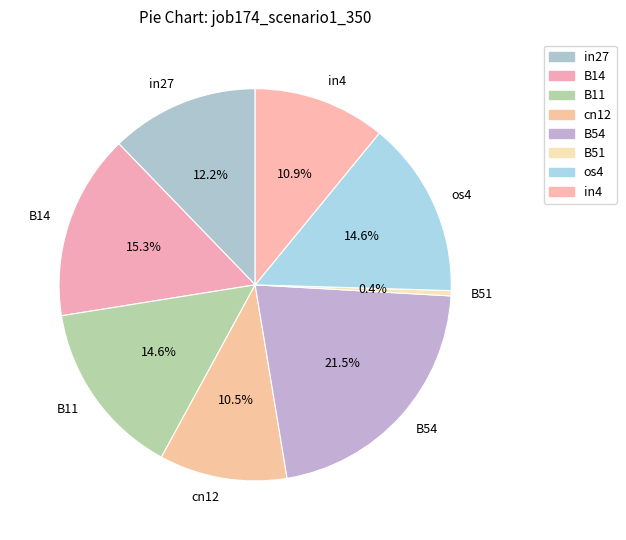

How much of the chart is everything except B51?

99.6%